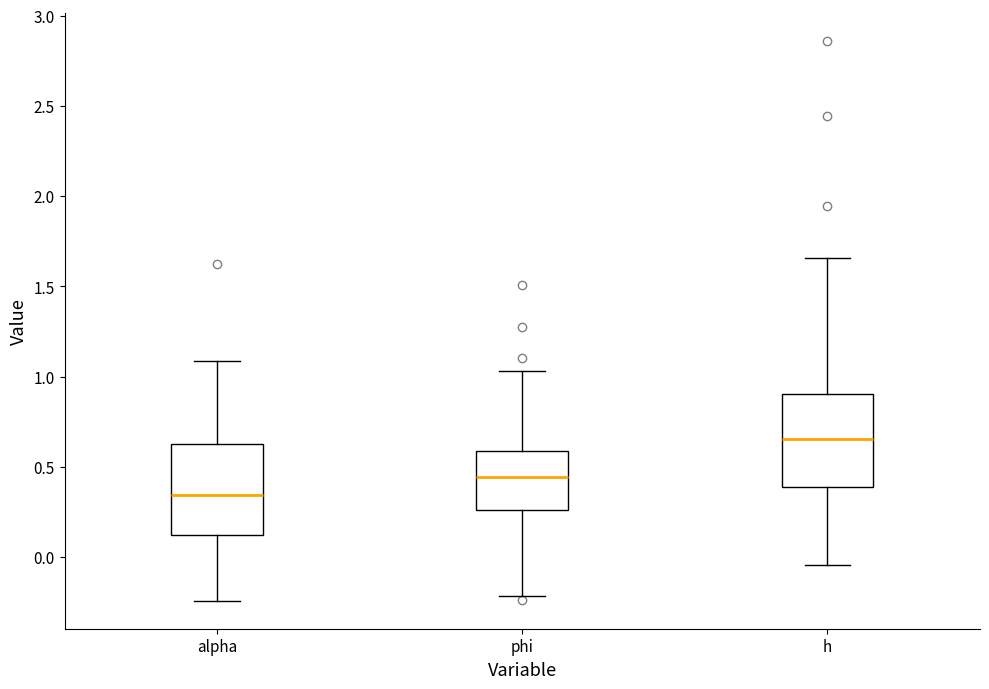

Reading left to right, transcribe this box plot: for each box, give where its median line is, the range the box spans, and where its two whiskers end, as read against the y-axis. The values are not printed on the chart, so give them approximately, as read against the axis.

alpha: median 0.35, box 0.10 to 0.60, whiskers -0.25 to 1.10
phi: median 0.45, box 0.25 to 0.60, whiskers -0.20 to 1.05
h: median 0.65, box 0.40 to 0.90, whiskers -0.05 to 1.65